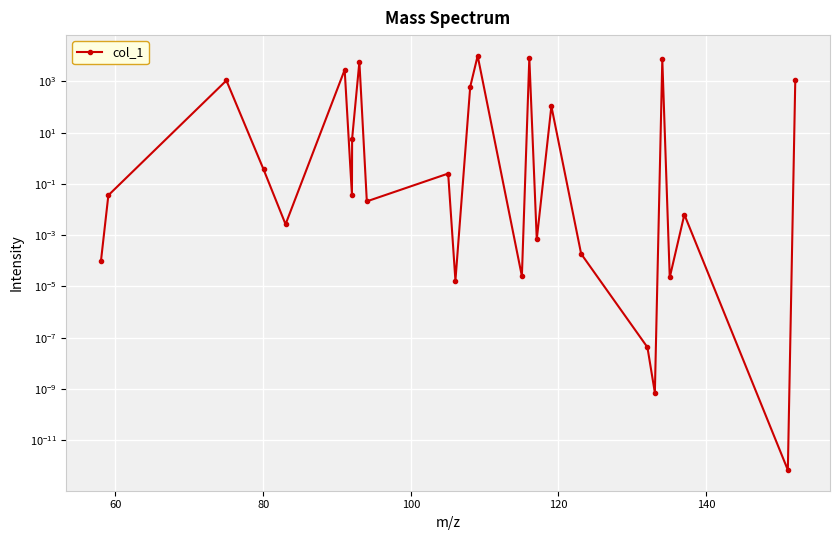

True or false: the data shows 14701.3 at 15.

False